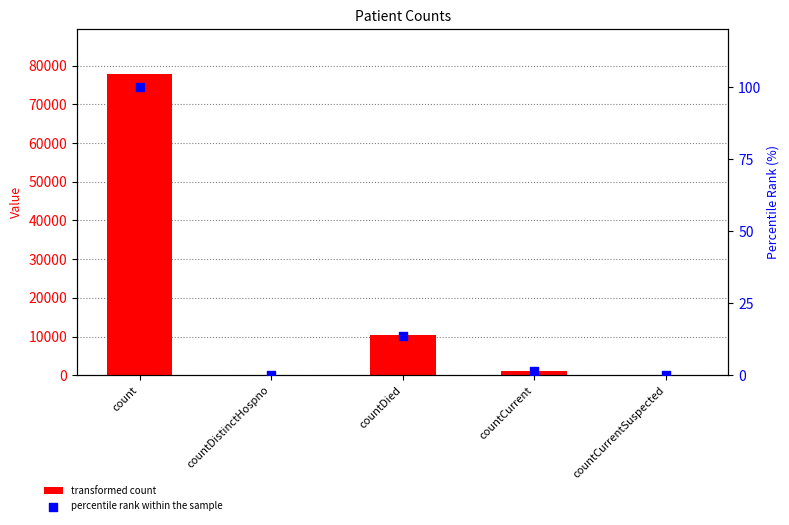

Which series reaches the maximum Y coordinate?

transformed count